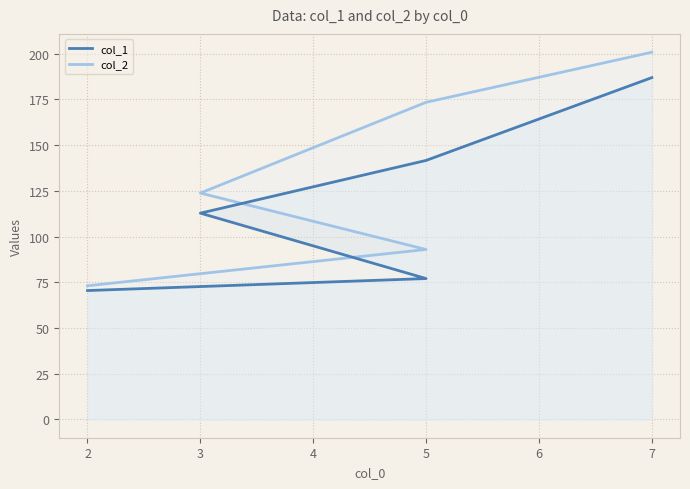

What are all the series names shown in the legend?

col_1, col_2